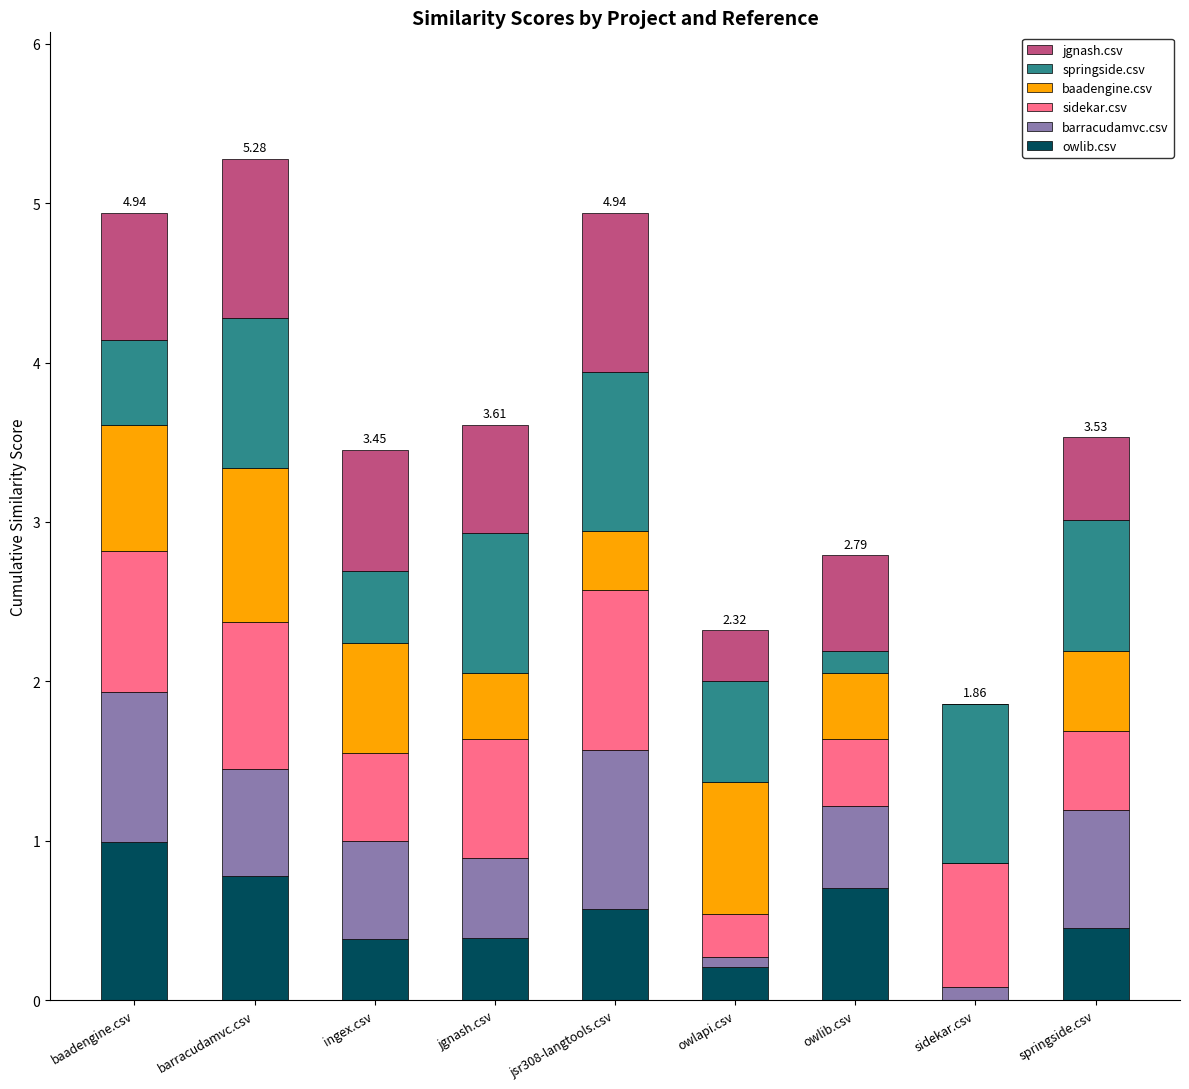

What is the sum of all owlib.csv values?

4.5